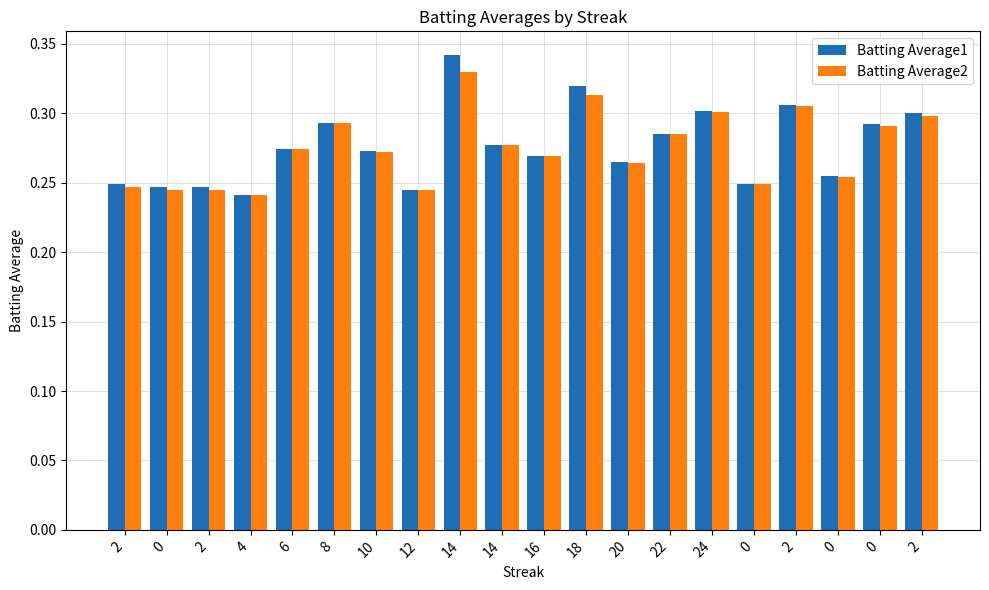

Rank the categories by Batting Average2 value from lowest to highest.

4, 0, 2, 12, 2, 0, 0, 20, 16, 10, 6, 14, 22, 0, 8, 2, 24, 2, 18, 14